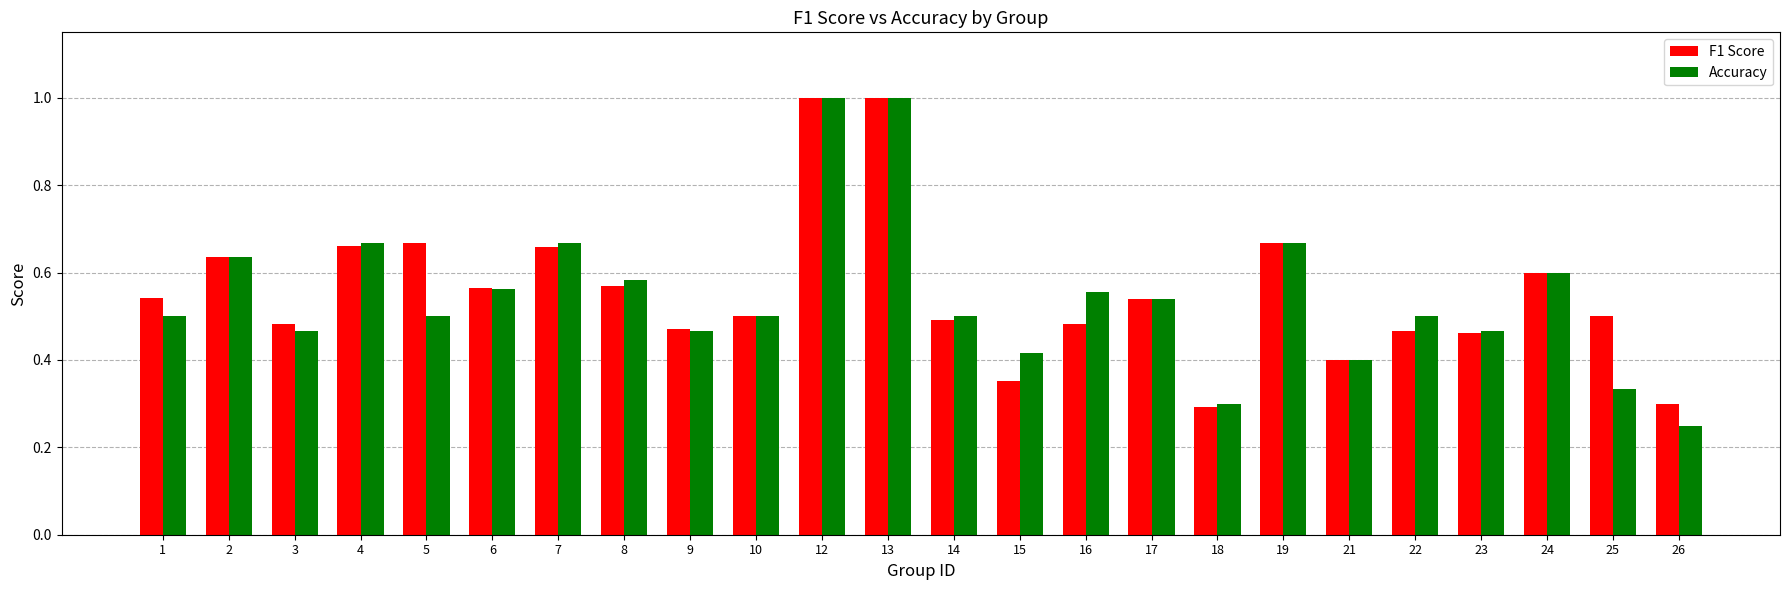

What is the sum of all F1 Score values?

13.3